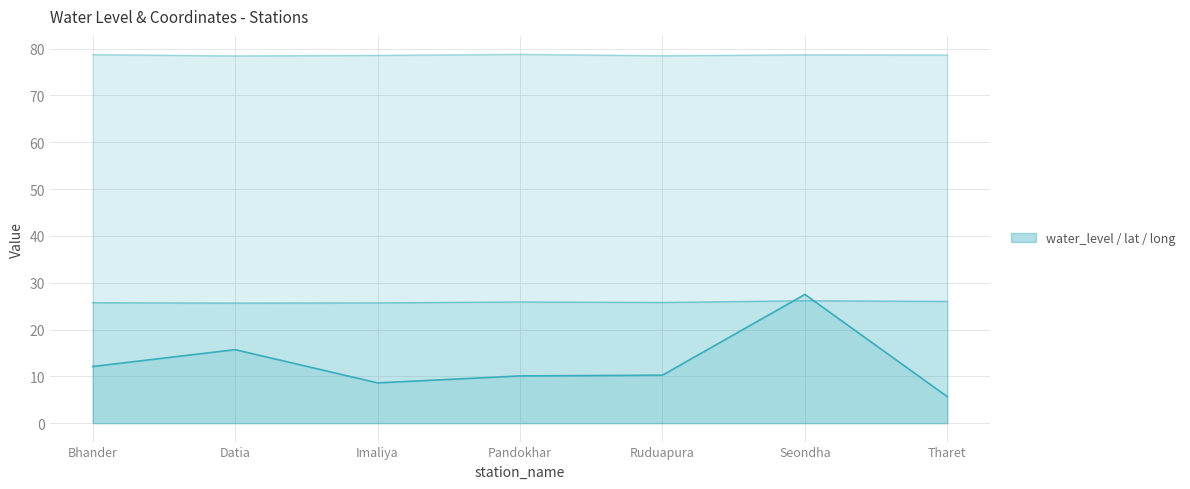

What is the difference between the maximum and second lowest values in the water_level (in m) series?

18.9